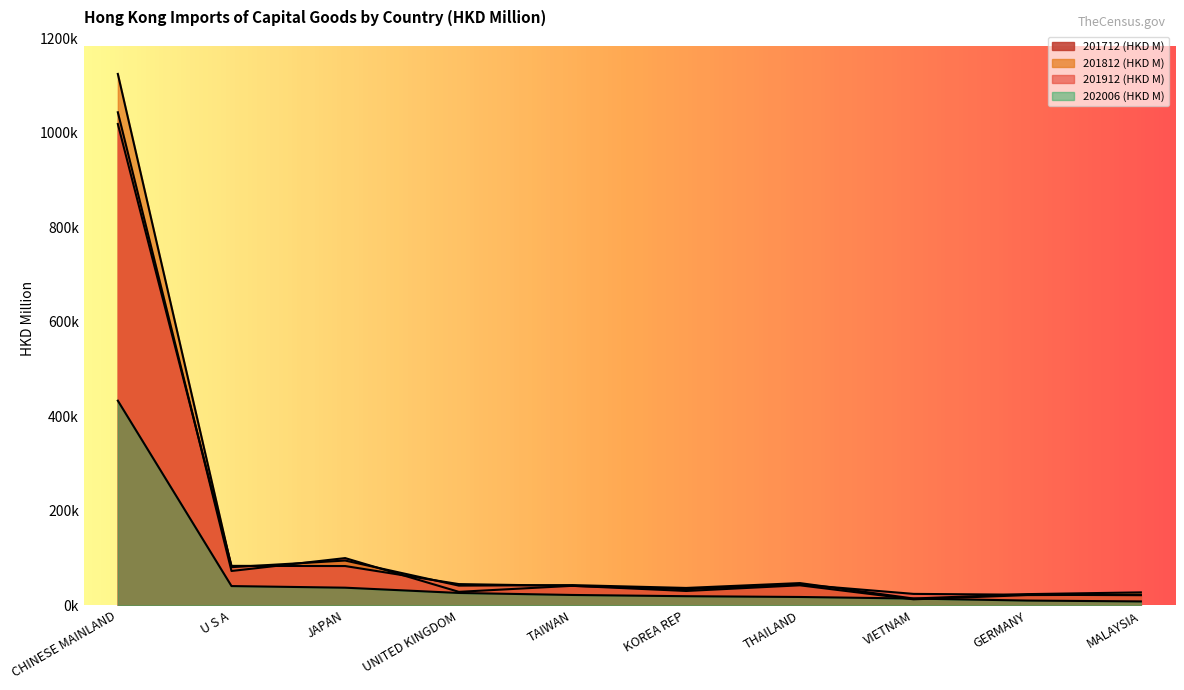

The 202006 (HKD M) series shows 4867.0 at MALAYSIA. True or false?

False